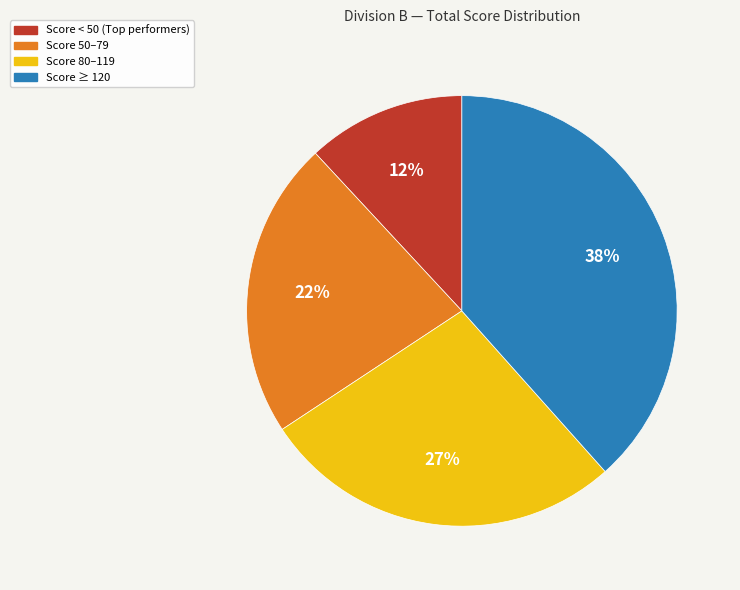

Count the number of slices in the pie.

4